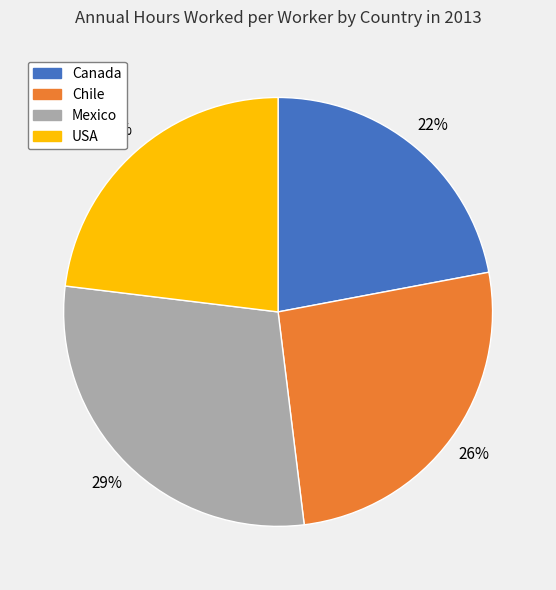

Does USA account for over 50% of the chart?

No